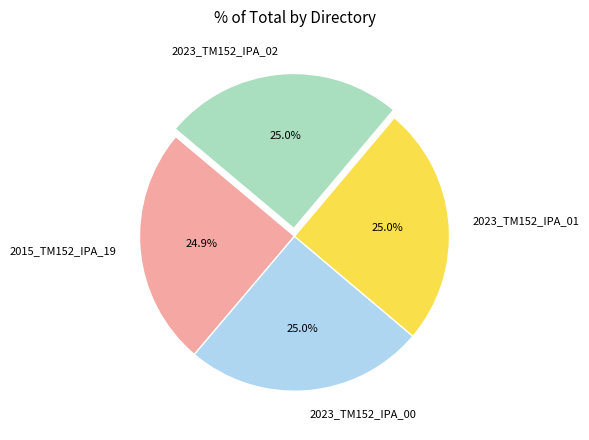

How many slices are in this pie chart?

4